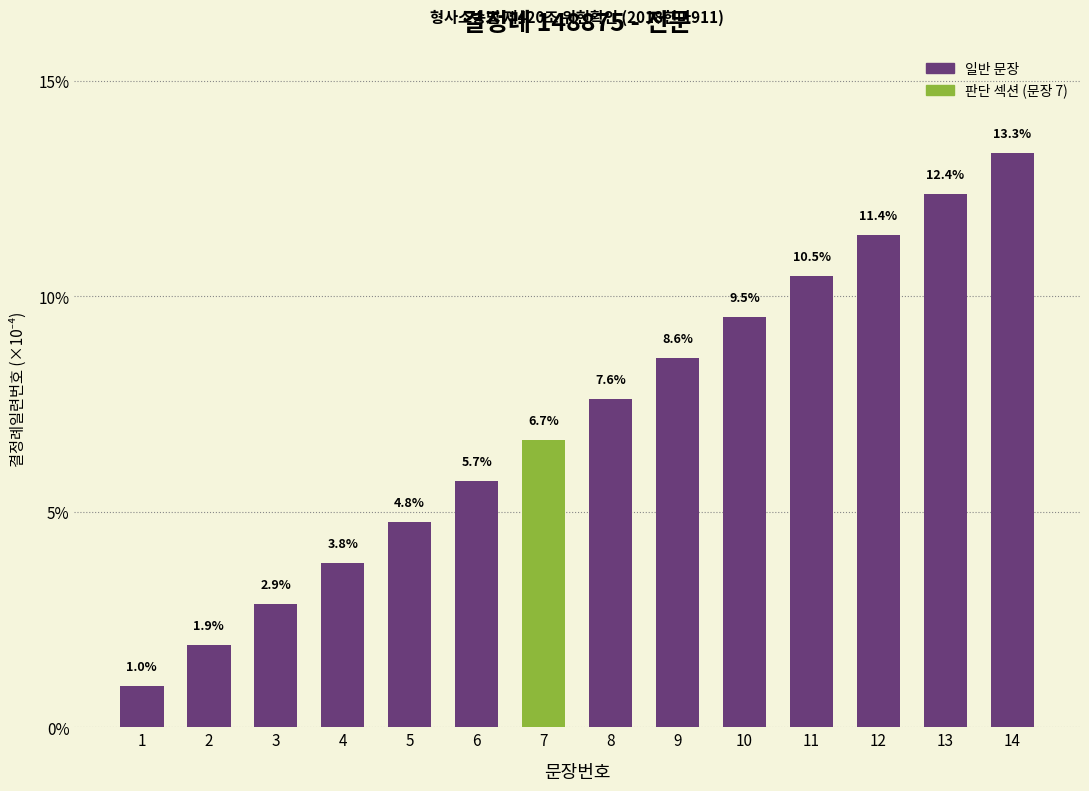

Reading right to left, transcribe all the data shown in this chart.

14=13.3	13=12.4	12=11.4	11=10.5	10=9.5	9=8.6	8=7.6	7=6.7	6=5.7	5=4.8	4=3.8	3=2.9	2=1.9	1=1.0